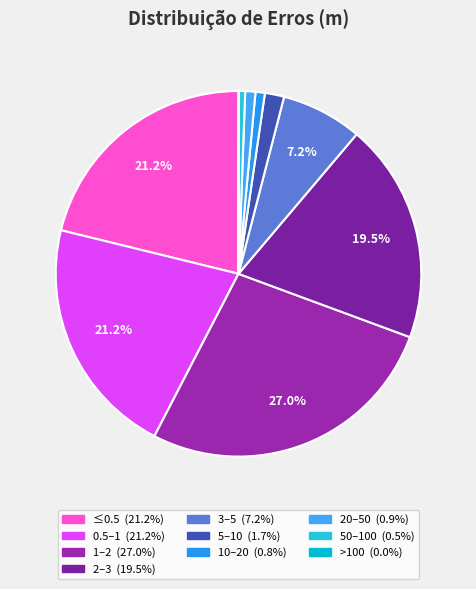

Is the sum of >100 and 0.5–1 greater than half?

No